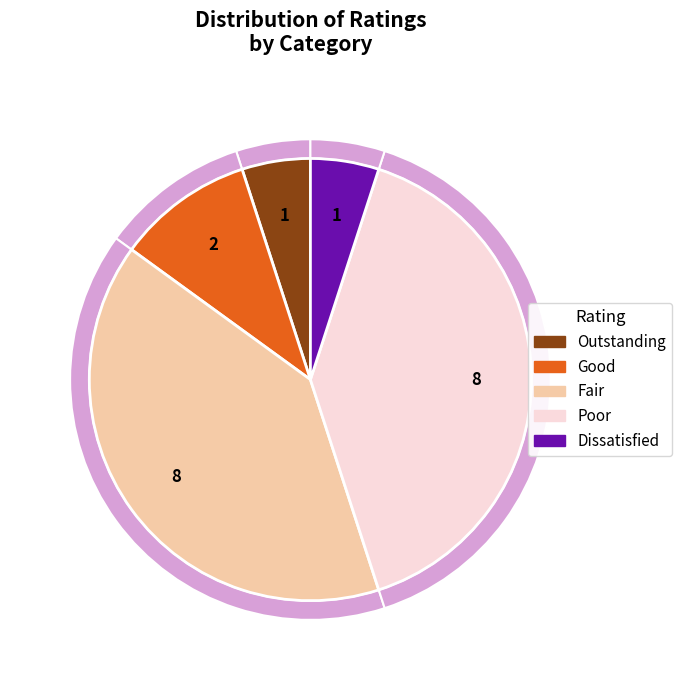

To the nearest percent, what is the combined percentage of Poor and Good?

50%